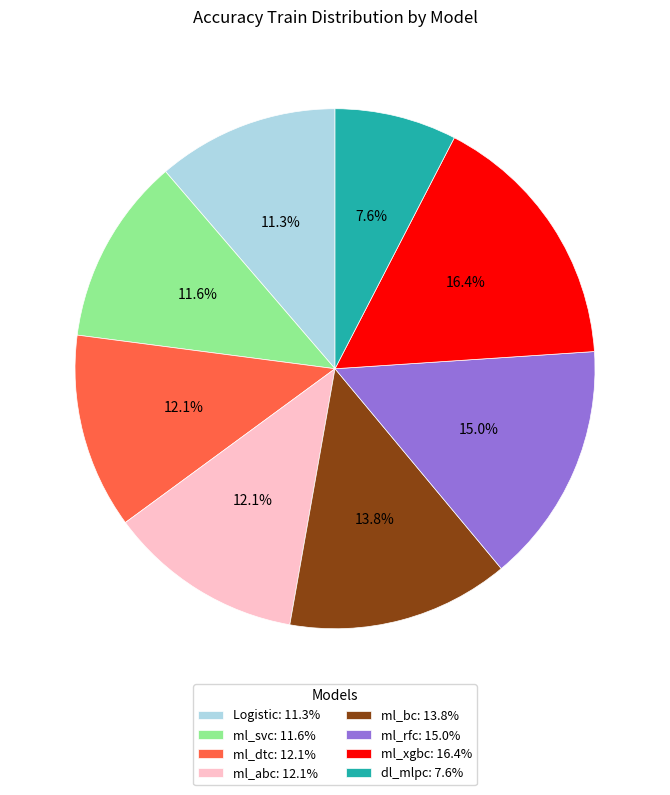

True or false: ml_rfc accounts for 15% of the total.

True